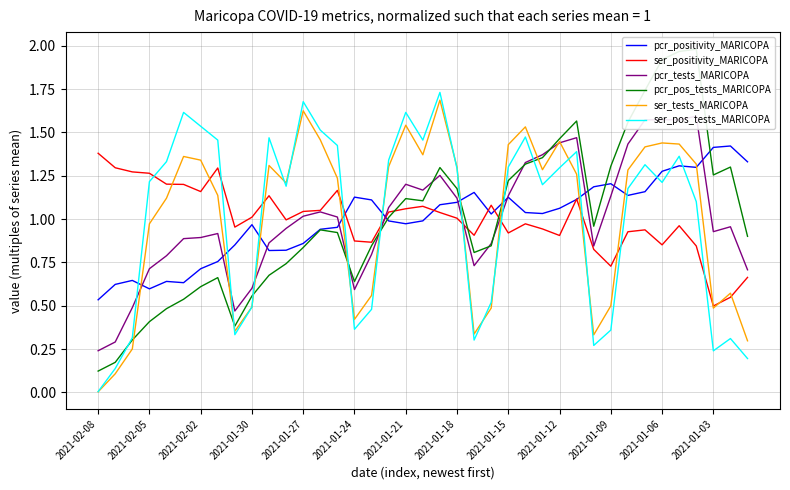

How many series are shown in this chart?

6